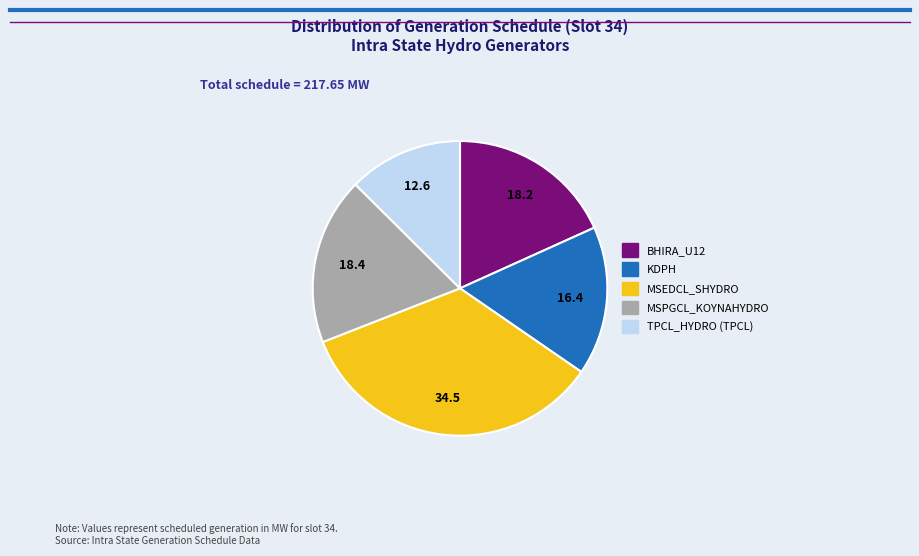

Is there any slice that represents more than half of the pie?

No